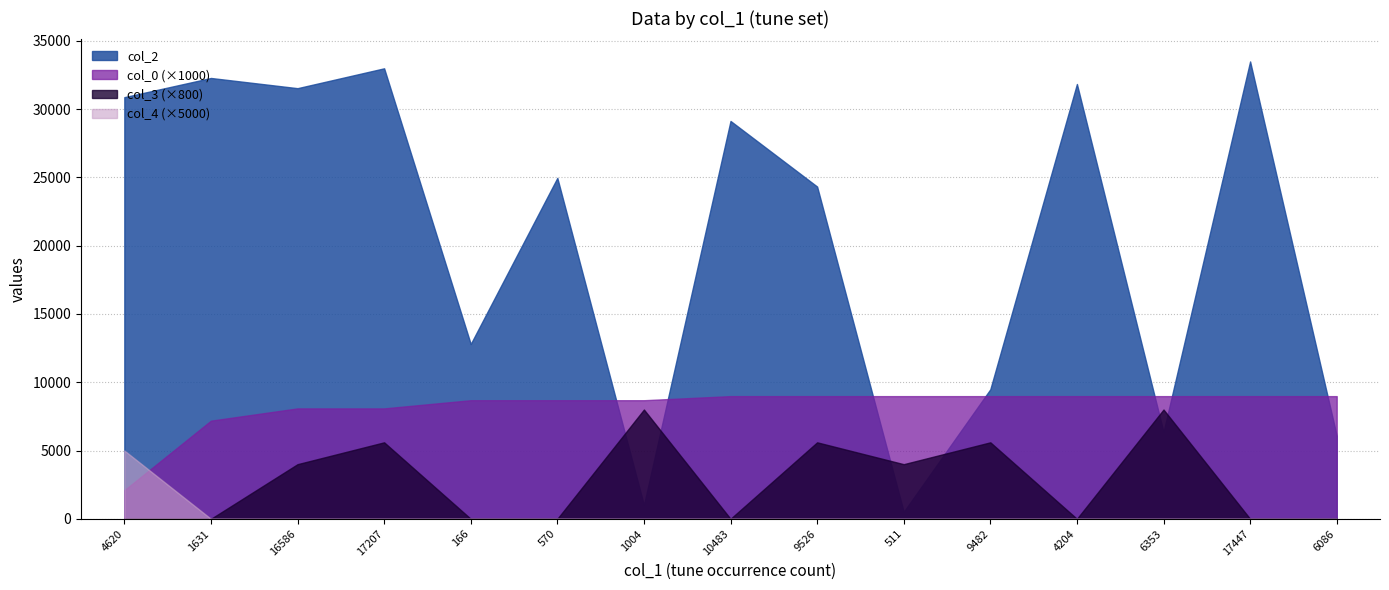

True or false: col_0 (×1000) and col_4 (×5000) intersect in this chart.

True